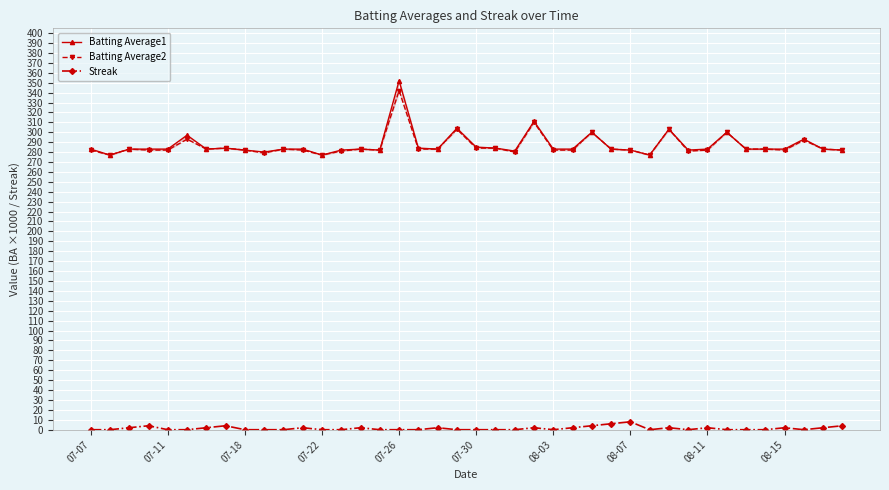

What is the value of the Batting Average2 point at the 6th from the left?

293